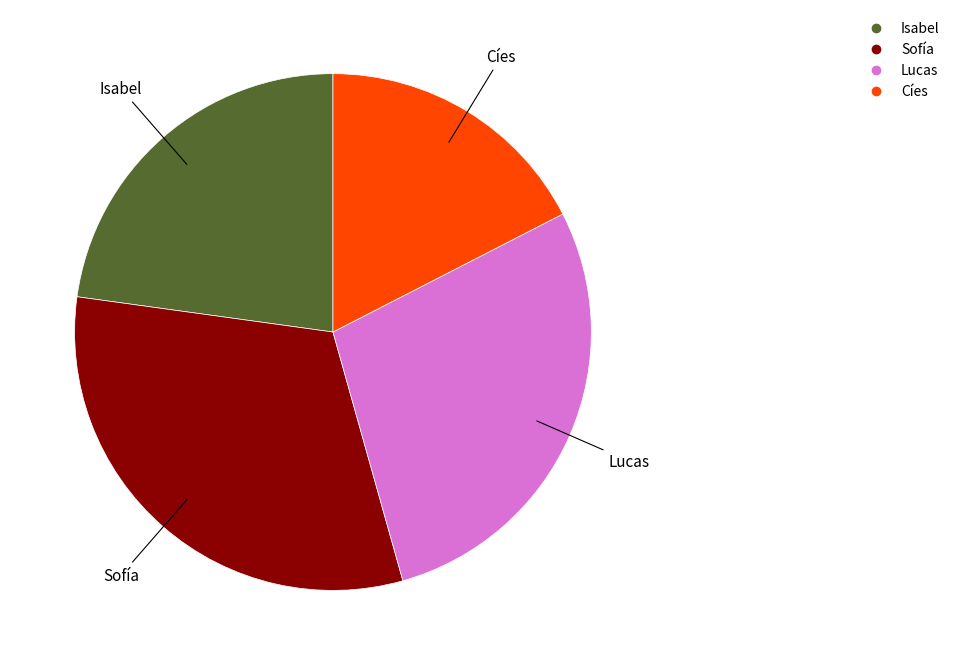

Which has a higher value, Cíes or Isabel?

Isabel